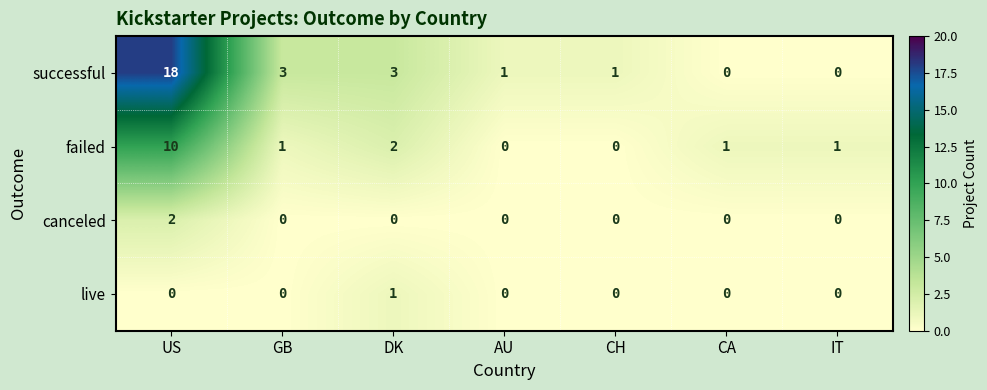

What is the spread (max minus min) of values at US?

18